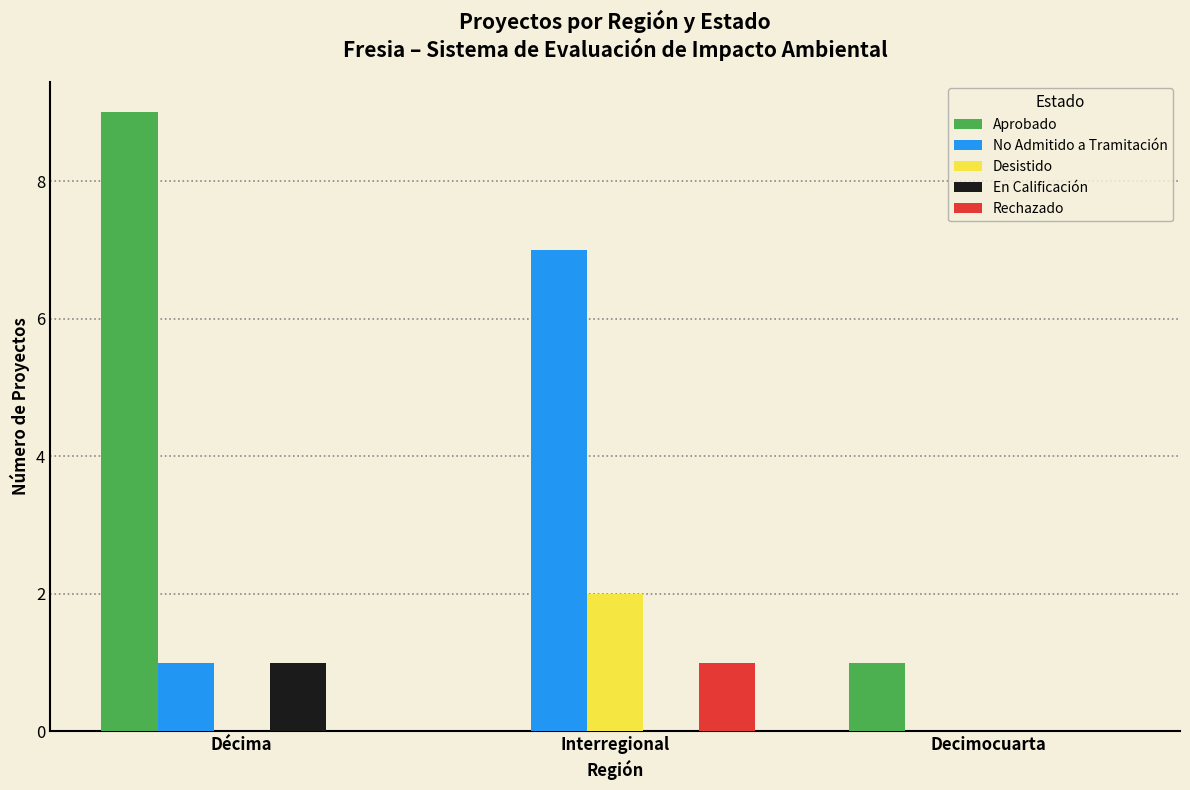

Reading right to left, list all the values displayed in this chart.

Aprobado: 1	0	9
No Admitido a Tramitación: 0	7	1
Desistido: 0	2	0
En Calificación: 0	0	1
Rechazado: 0	1	0